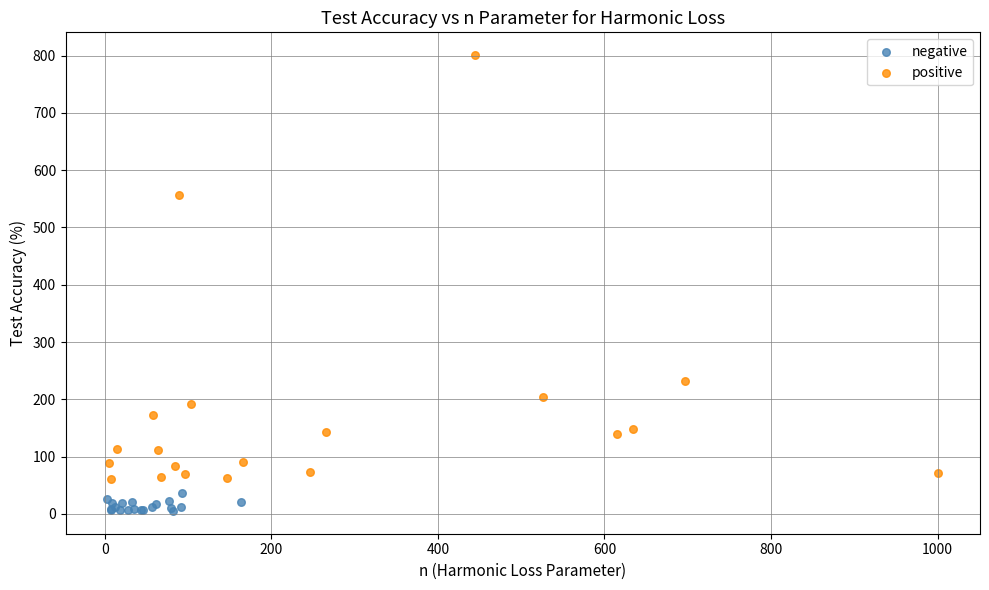

Which series reaches the maximum Y coordinate?

positive